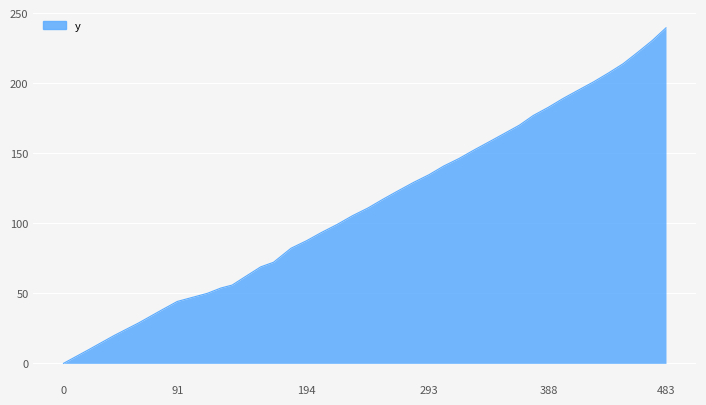

What is the greatest value displayed?

239.6